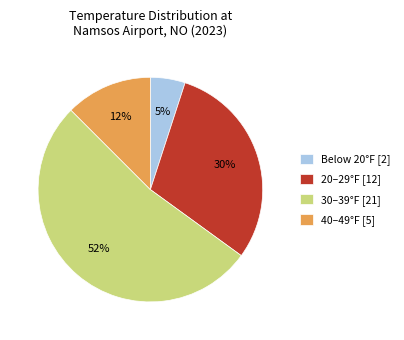

Which has a higher value, 20–29°F [12] or 40–49°F [5]?

20–29°F [12]